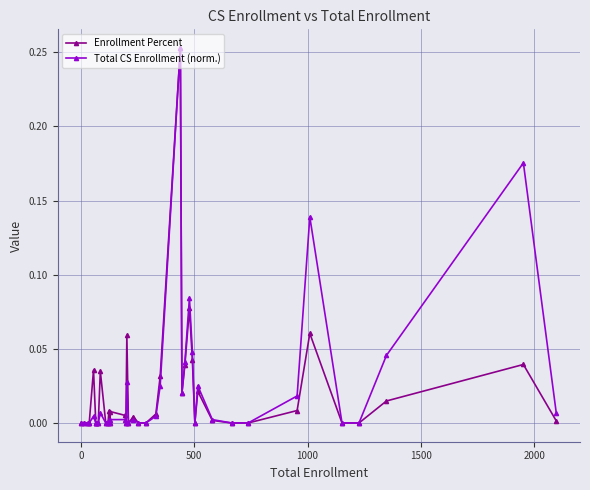

True or false: Total CS Enrollment (norm.) has more than 2 points higher than both neighbors.

True